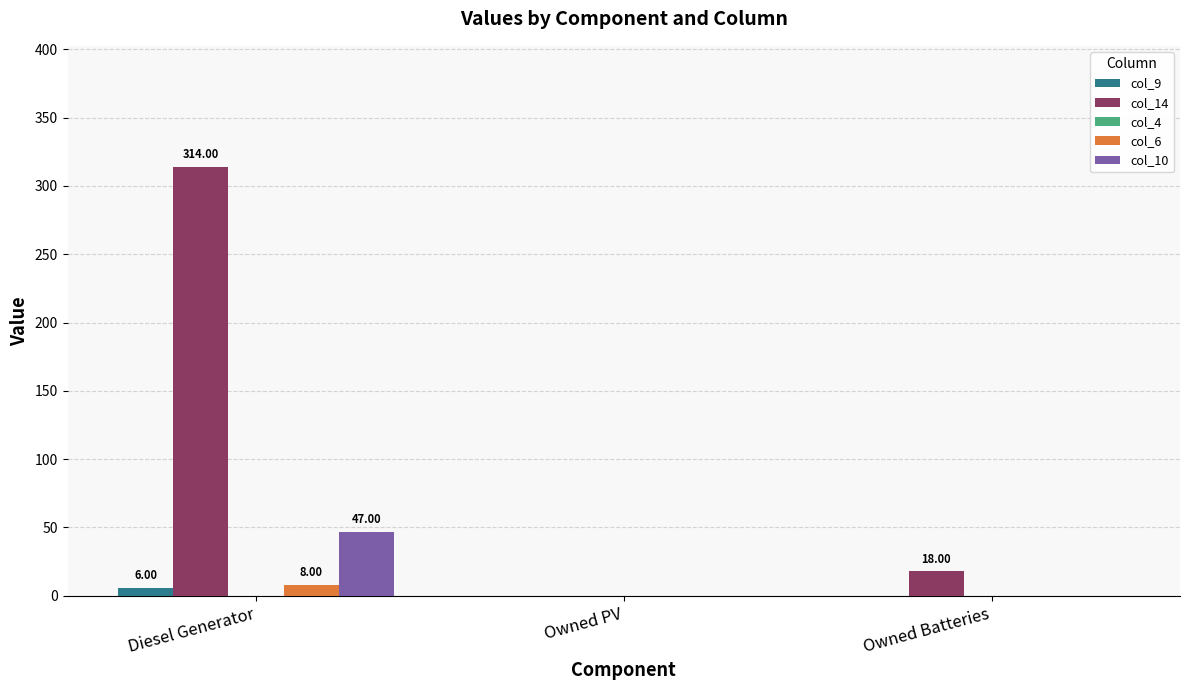

Which series has the largest total across all categories?

col_14